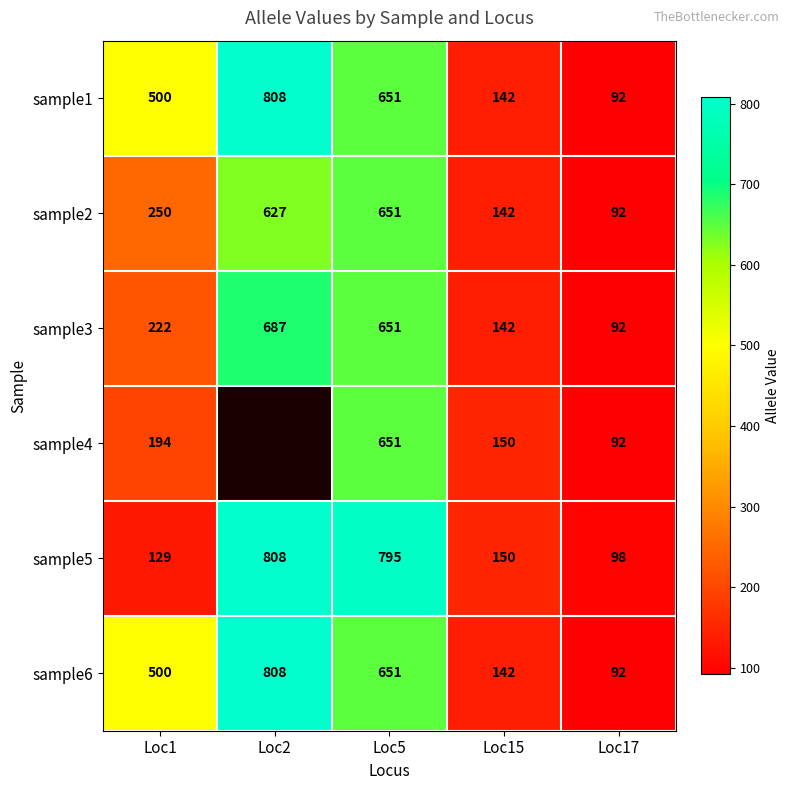

The sample5 series shows 808 at Loc2. True or false?

True